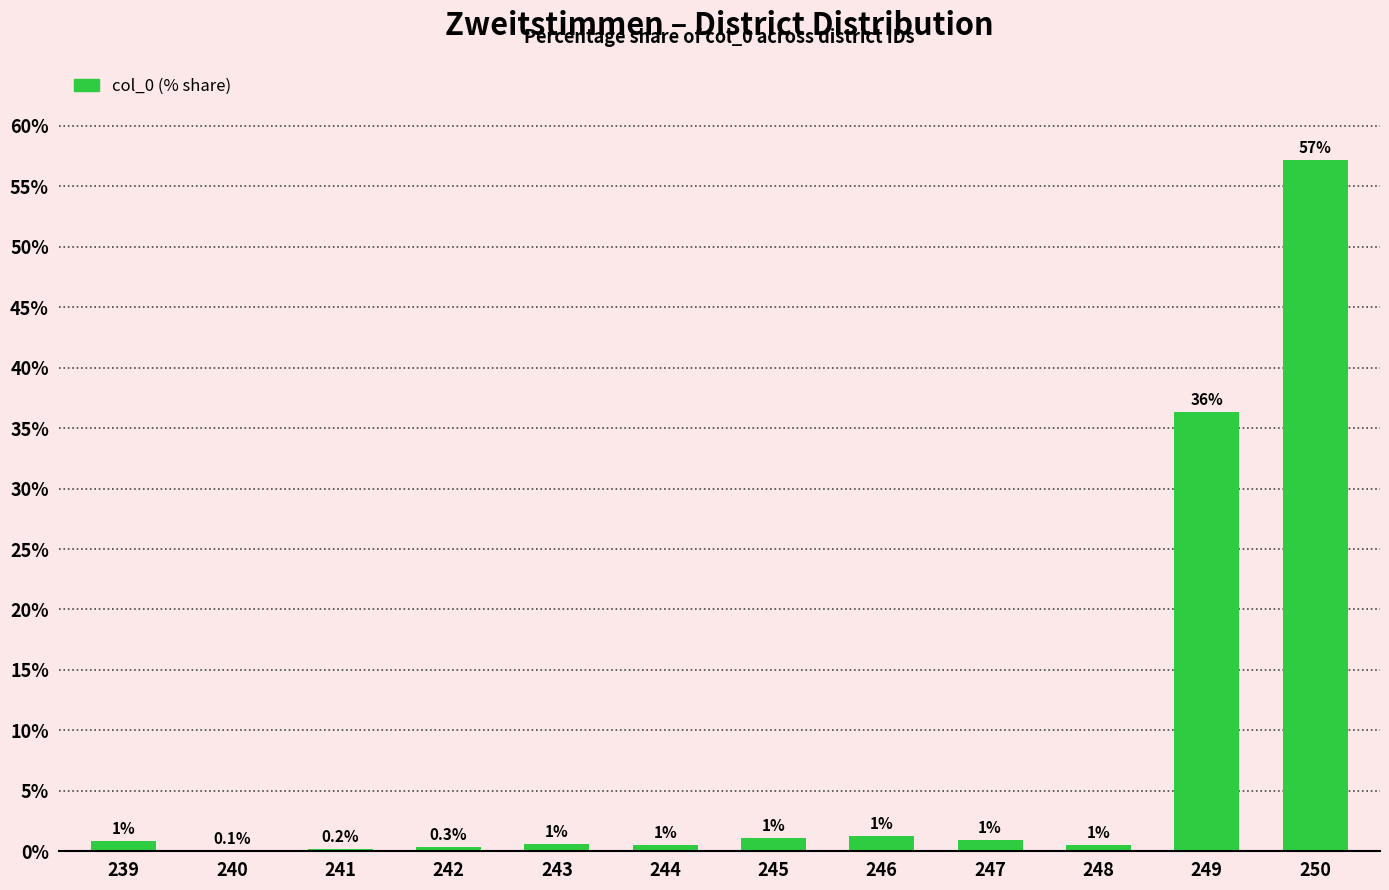

Are the bars grouped side by side (vs. stacked)?

No